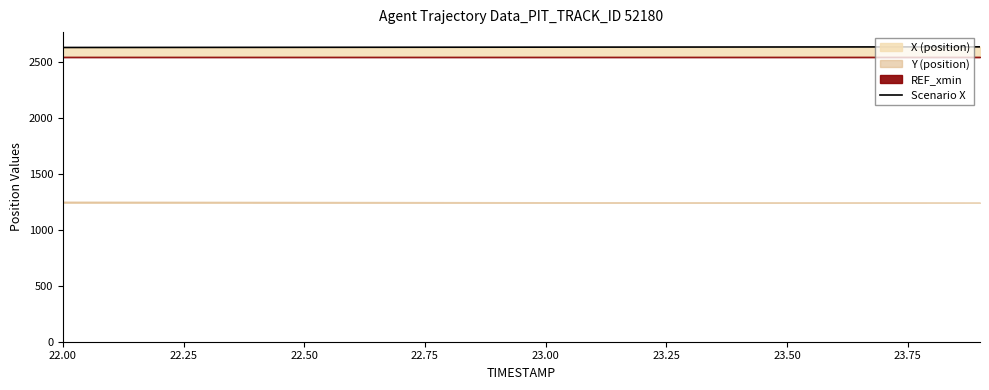

The value of Scenario X at 22.00 is 2631.3. True or false?

True